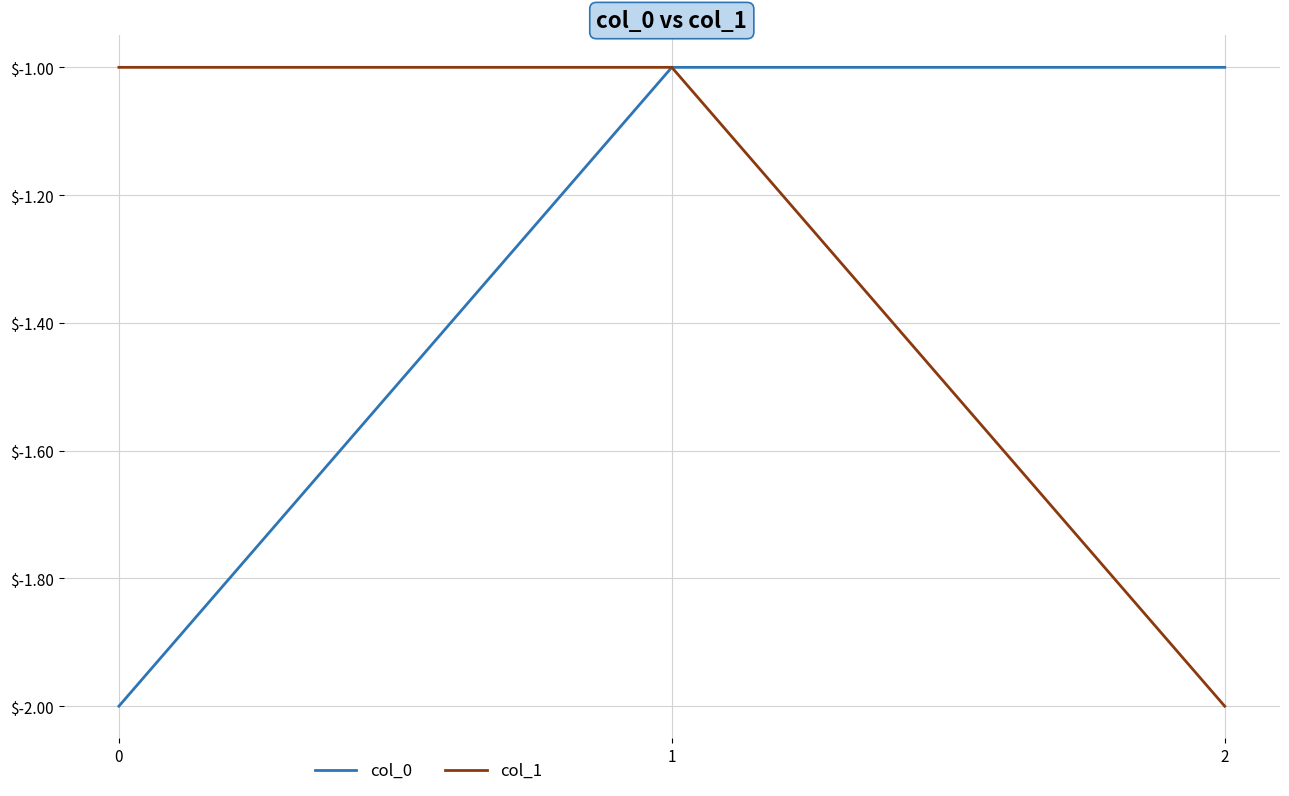

Reading right to left, extract all data points from this chart.

col_0: -1	-1	-2
col_1: -2	-1	-1